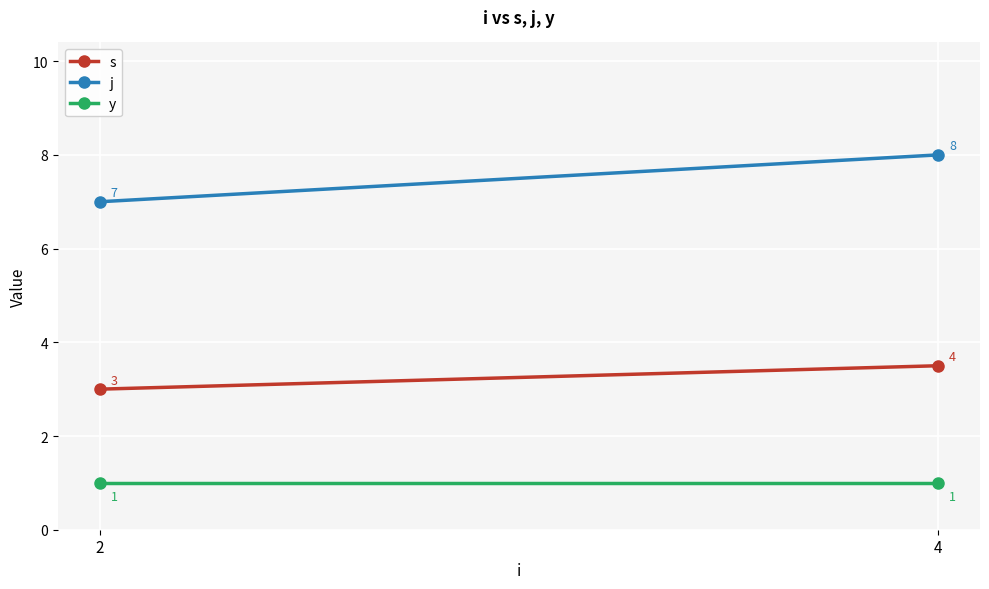

Rank the series at 4 from lowest to highest value.

y, s, j